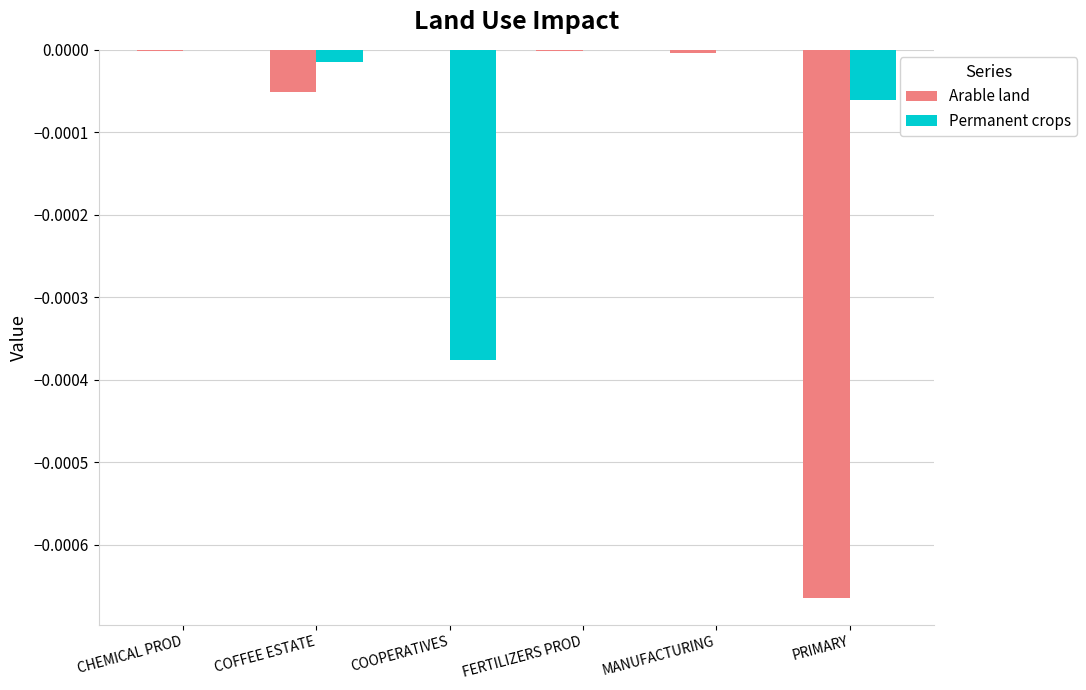

The Permanent crops series shows -0.0 at COFFEE ESTATE. True or false?

True